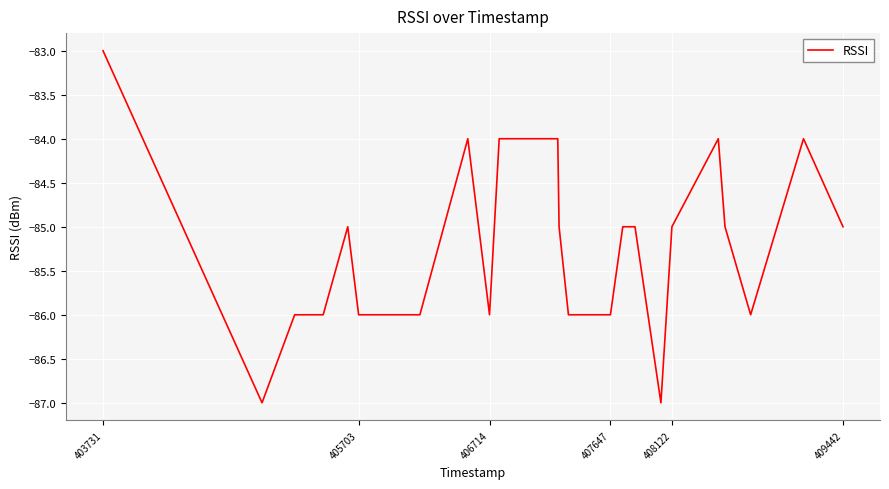

What is the smallest value displayed?

-87